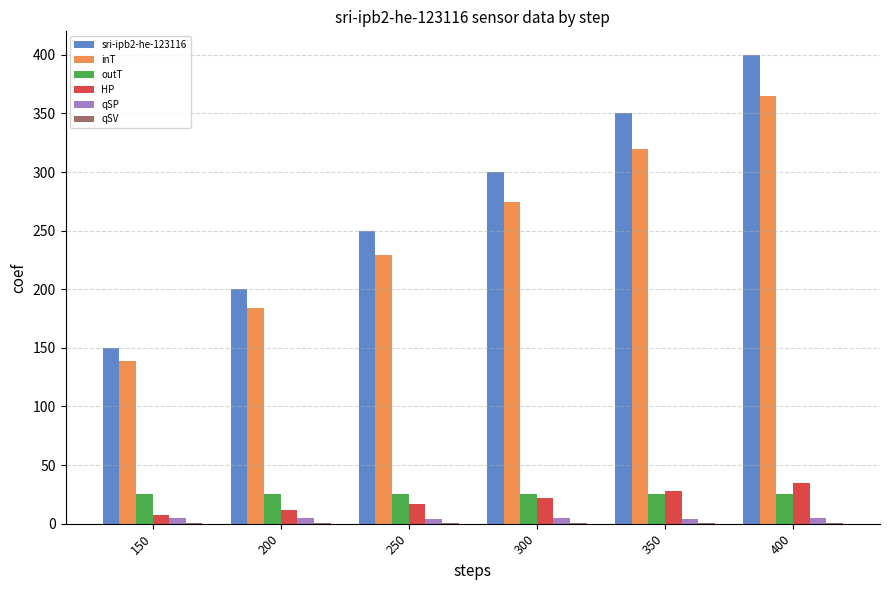

At which category is the sum across all series the highest?

400